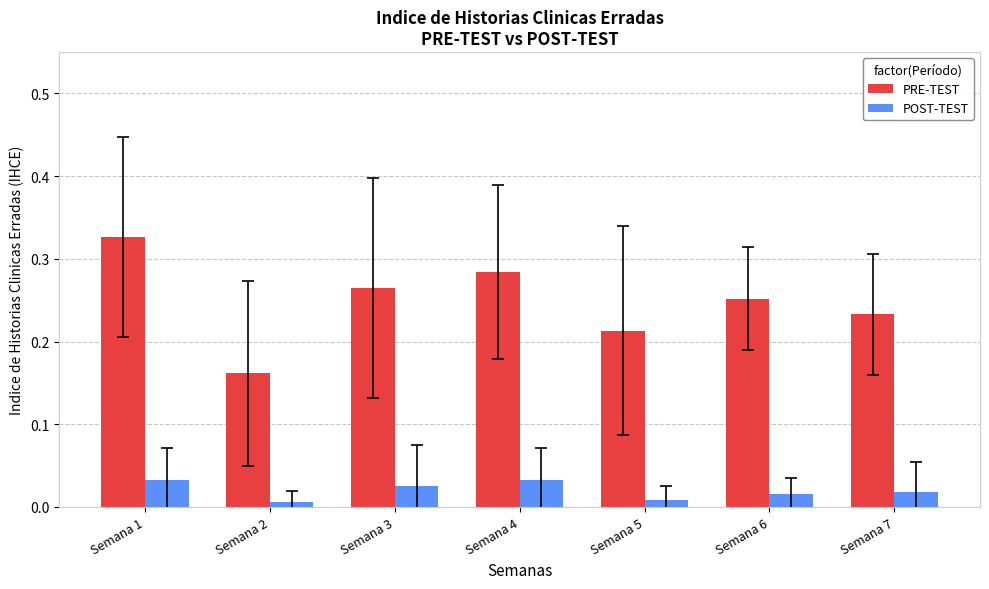

At which category is the sum across all series the highest?

Semana 1